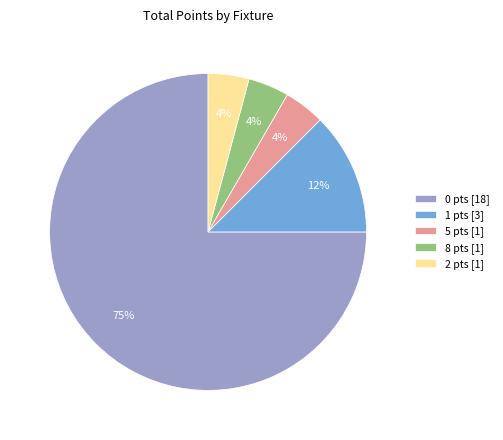

Is the sum of 0 pts [18] and 1 pts [3] greater than half?

Yes